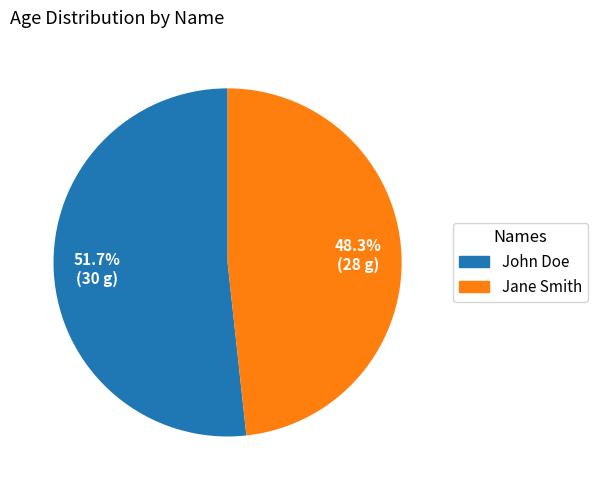

Which has a higher value, Jane Smith or John Doe?

John Doe